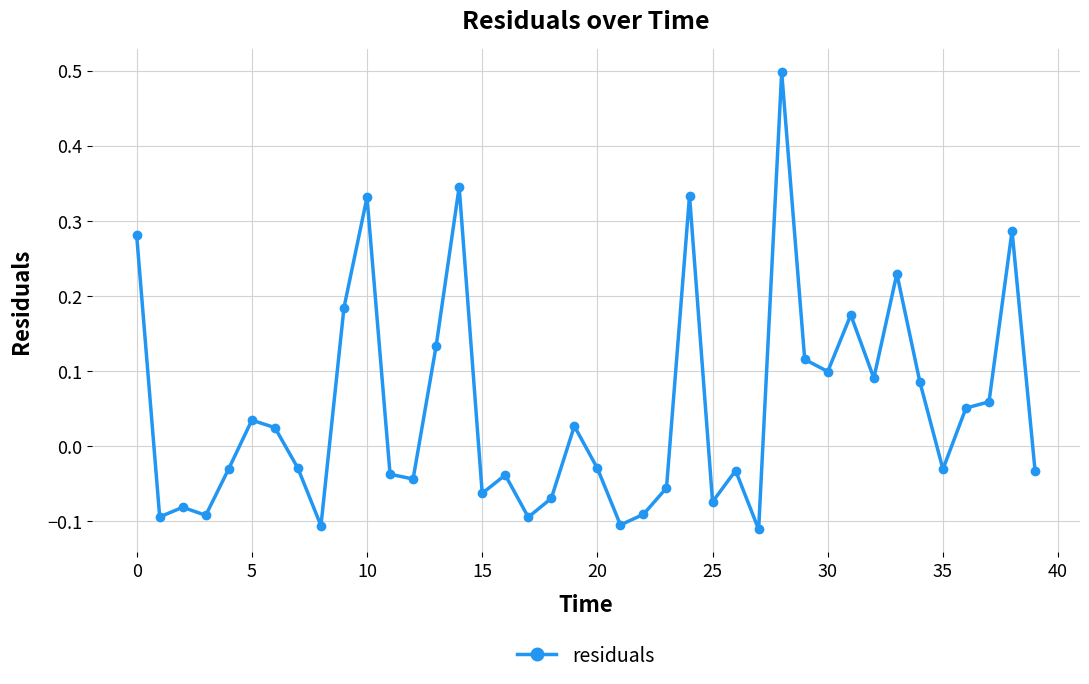

True or false: the data has more than 0 interior local peaks.

True